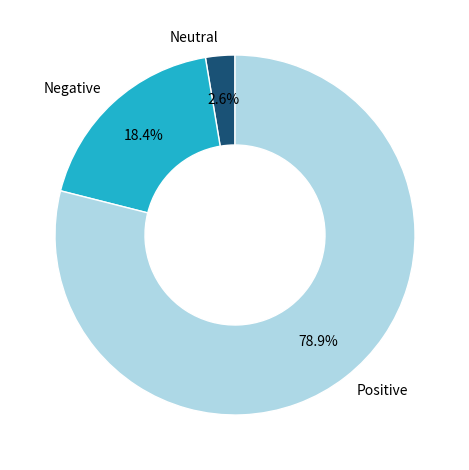

What is the majority slice?

Positive